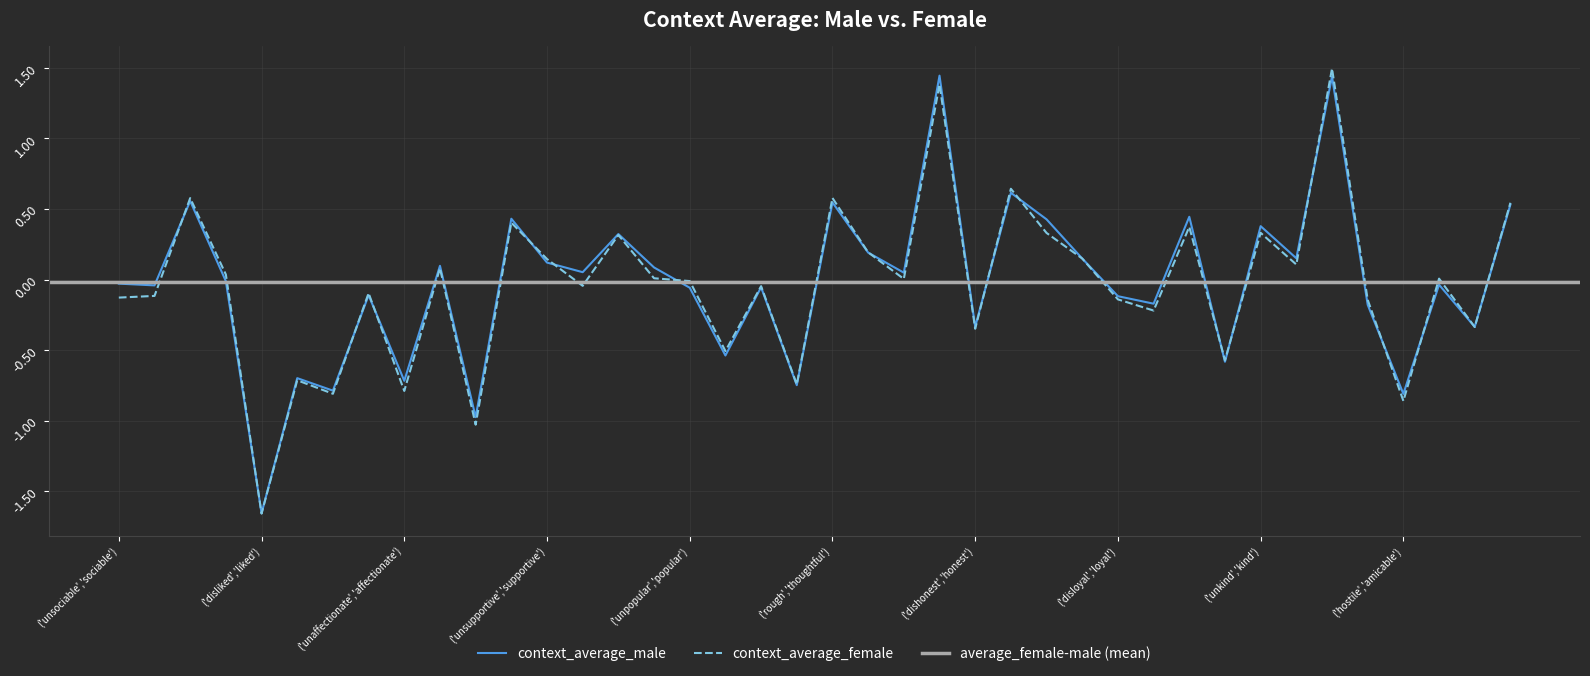

What is the label of the 20th point from the left?

('inhospitable','hospitable')